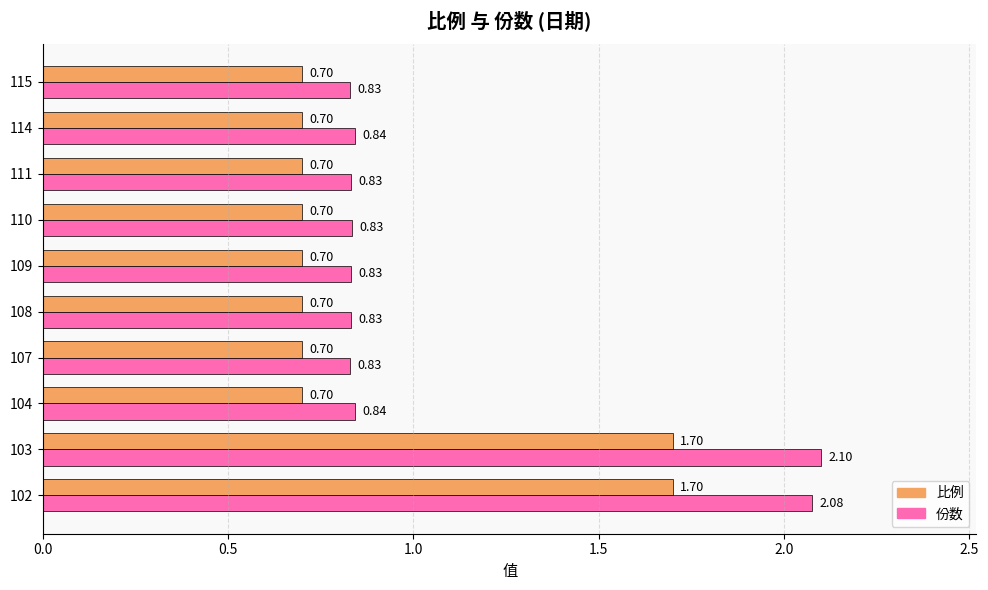

What is the sum of the 份数 values at 108 and 115?

1.7